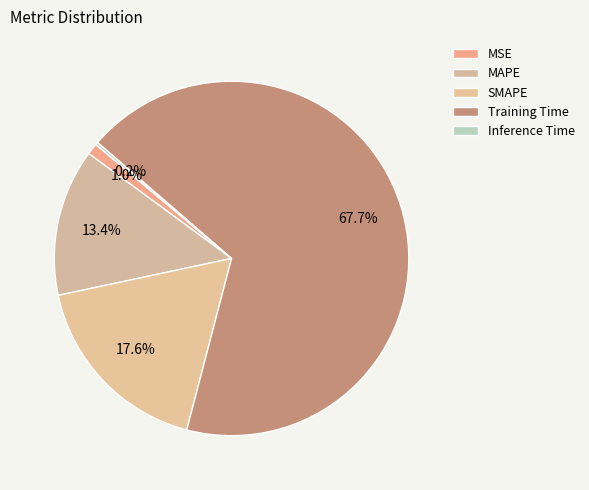

The MSE slice represents 1% of the pie. True or false?

True